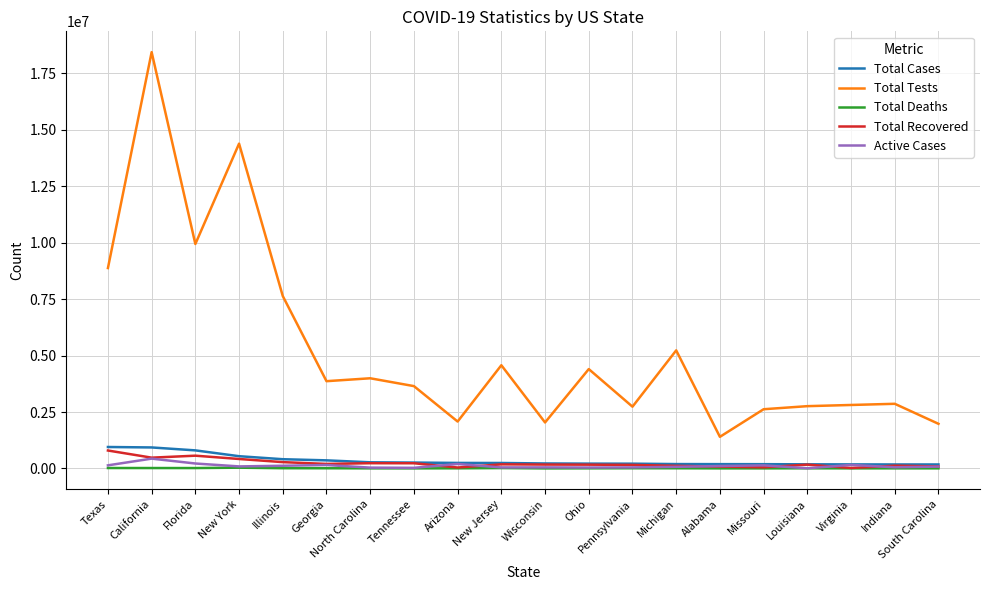

How many lines are shown in the chart?

5